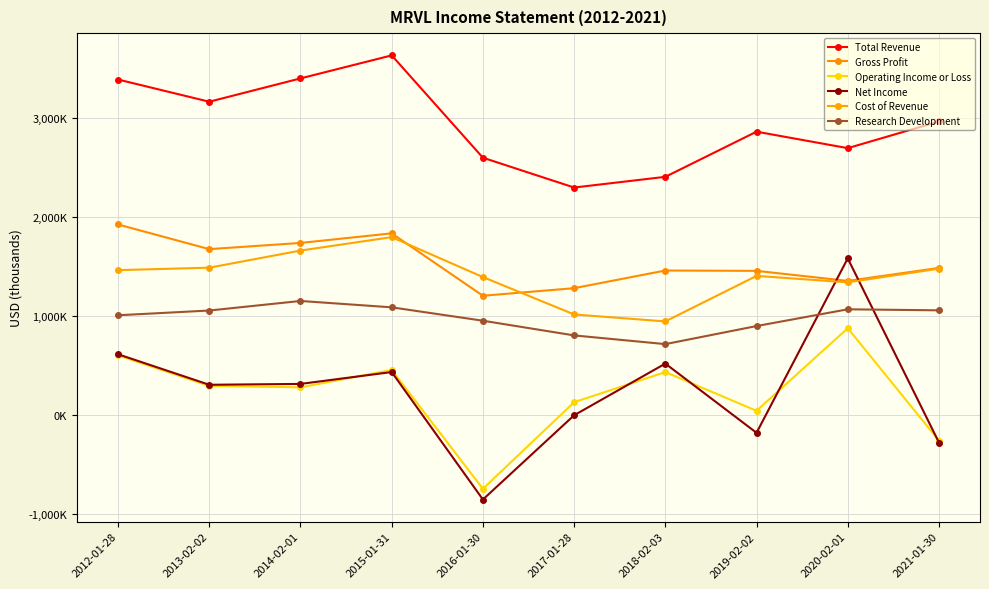

Reading left to right, transcribe all the data shown in this chart.

Total Revenue: 3393000	3168600	3404400	3637200	2602500	2301000	2409200	2865800	2699200	2968900
Gross Profit: 1927200	1678100	1740700	1837800	1206700	1283400	1461900	1458400	1356900	1488400
Operating Income or Loss: 604100	294700	280700	456400	-745400	130400	434900	43300	878400	-258400
Net Income: 615100	306600	315300	435300	-853600	-1700	520800	-179100	1584400	-277300
Cost of Revenue: 1465800	1490500	1663700	1799400	1395800	1017600	947200	1407400	1342200	1480600
Research Development: 1009500	1057400	1154000	1089600	954300	805800	717700	900400	1069700	1059300